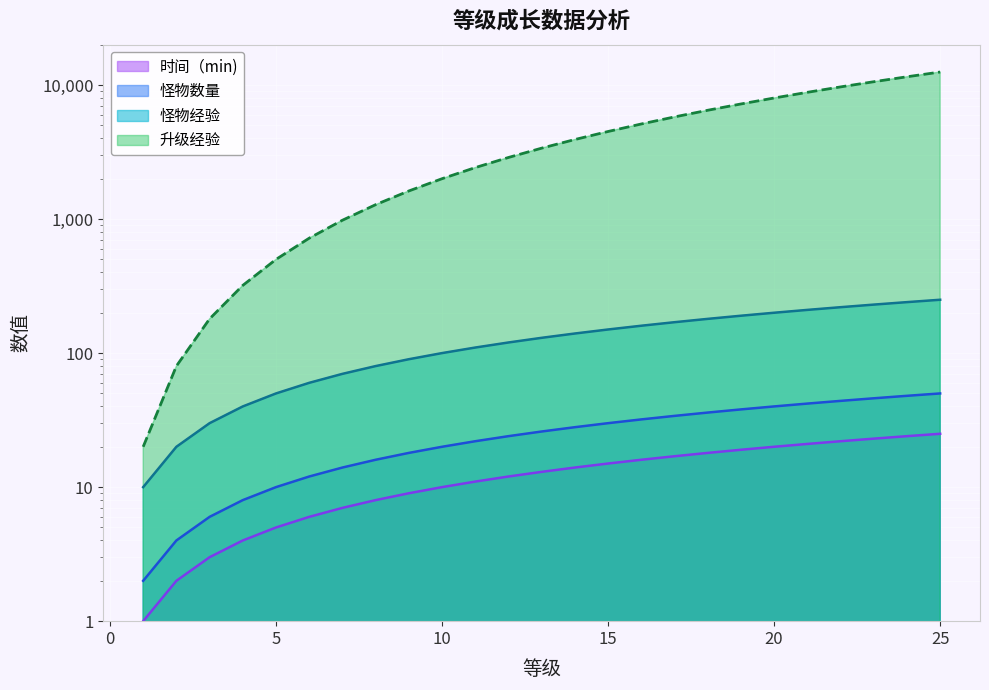

Does the chart display data point markers on the line(s)?

No